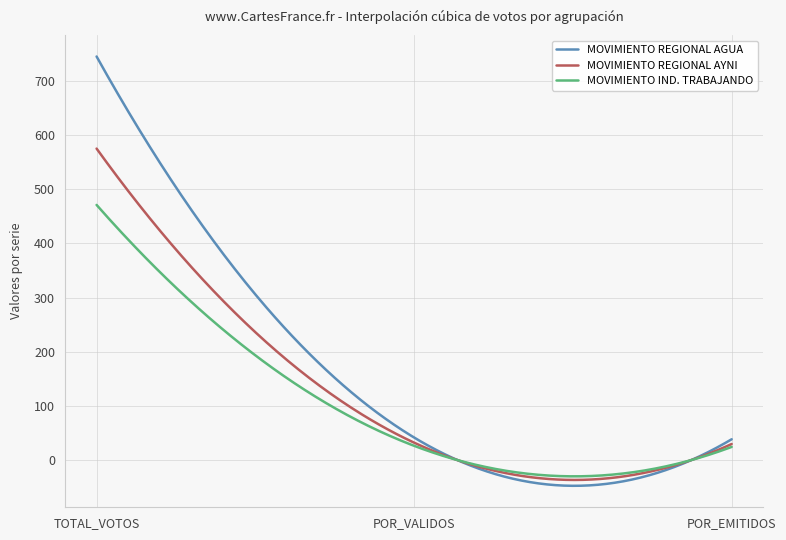

Which series has the widest spread of values?

MOVIMIENTO REGIONAL AGUA